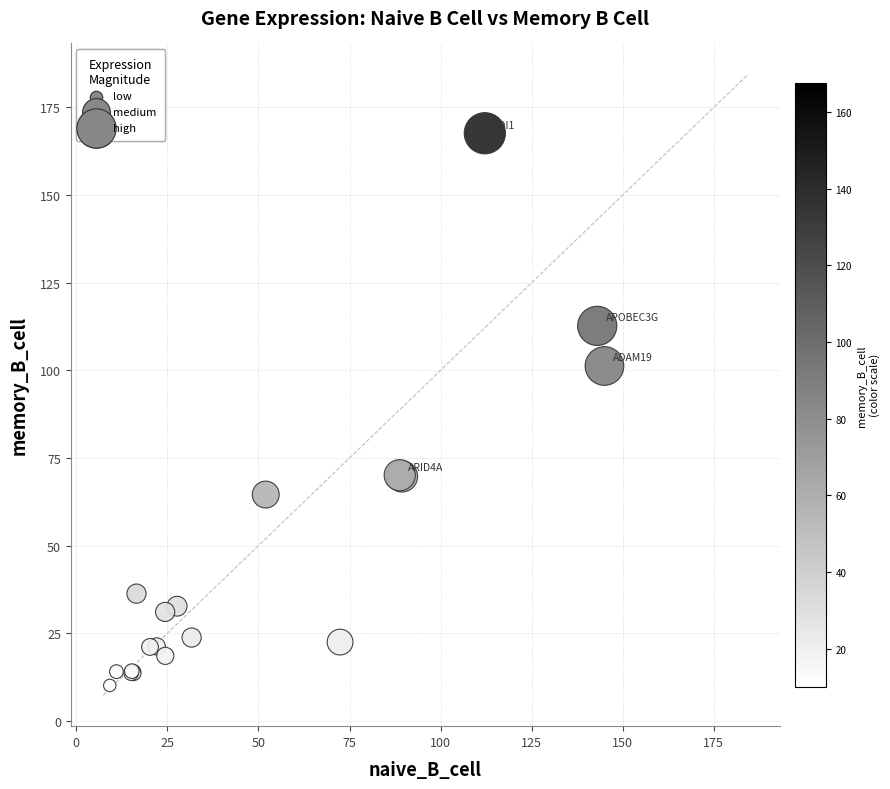

What Y value in the scatter plot is closest to 88?

101.2